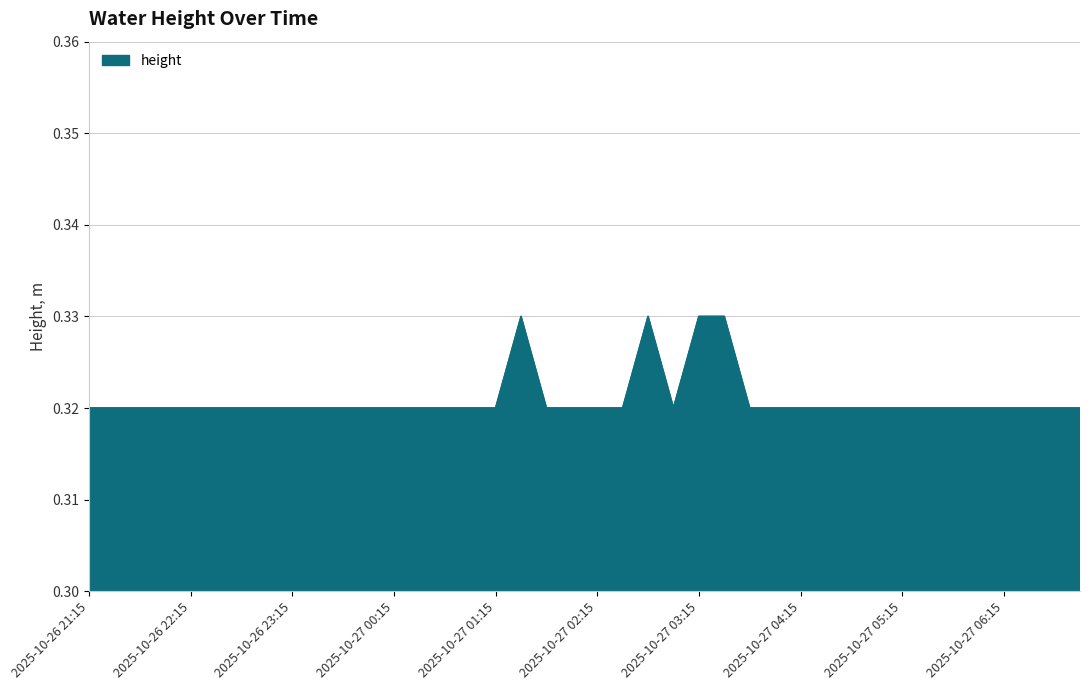

How many interior local peaks (higher than both neighbors) does the data have?

2